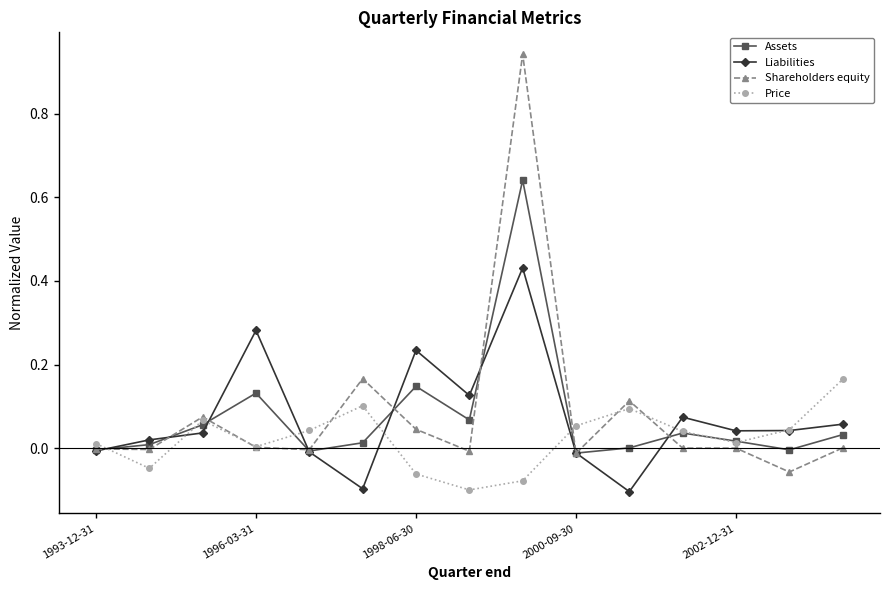

Which series has the largest range (max minus min)?

Shareholders equity